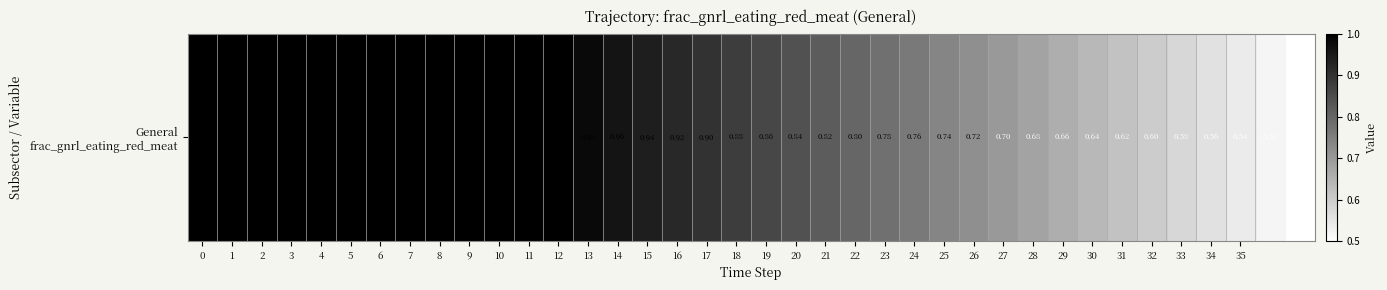

Reading left to right, what are all the values shown in this chart?

1.0	1.0	1.0	1.0	1.0	1.0	1.0	1.0	1.0	1.0	1.0	1.0	1.0	1.0	1.0	0.9	0.9	0.9	0.9	0.9	0.8	0.8	0.8	0.8	0.8	0.7	0.7	0.7	0.7	0.7	0.6	0.6	0.6	0.6	0.6	0.5	0.5	0.5